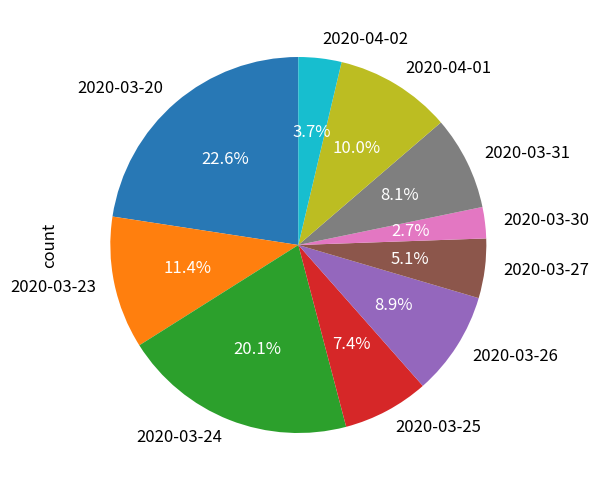

Between 2020-04-01 and 2020-03-24, which is larger?

2020-03-24